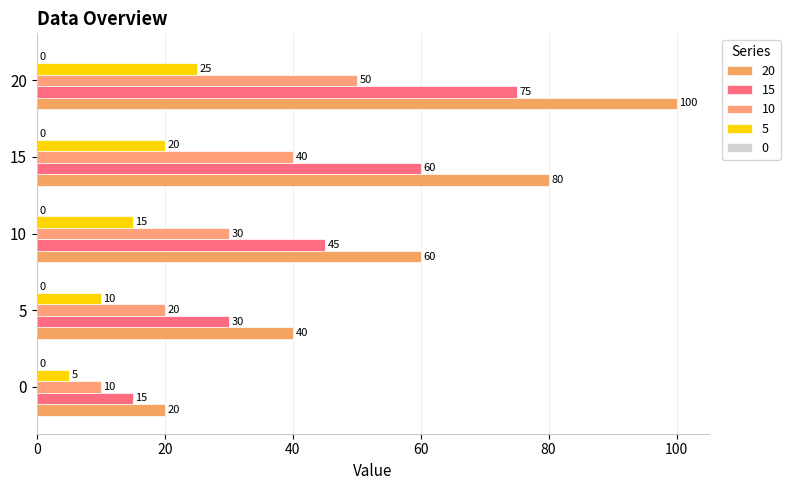

What is the difference between the maximum and minimum values in the 15 series?

60